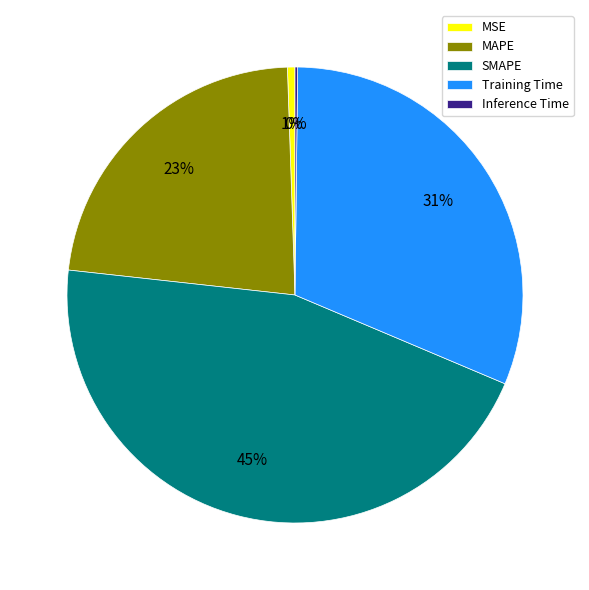

Between MAPE and Training Time, which is larger?

Training Time